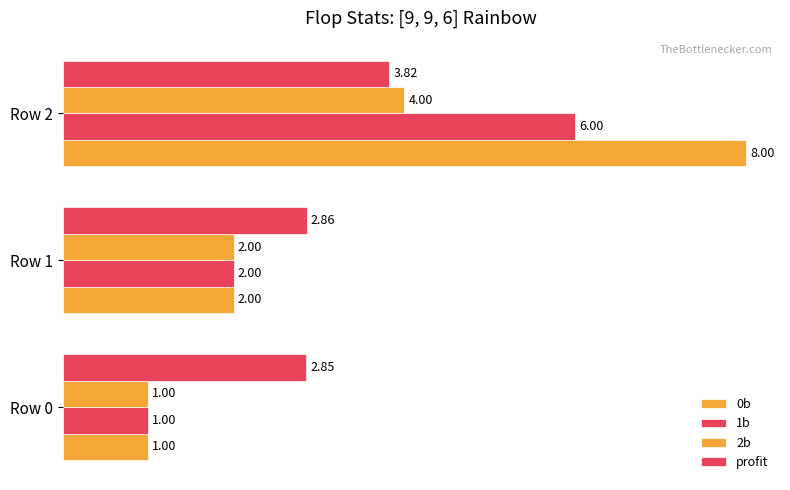

Rank the categories by 1b value from lowest to highest.

Row 0, Row 1, Row 2